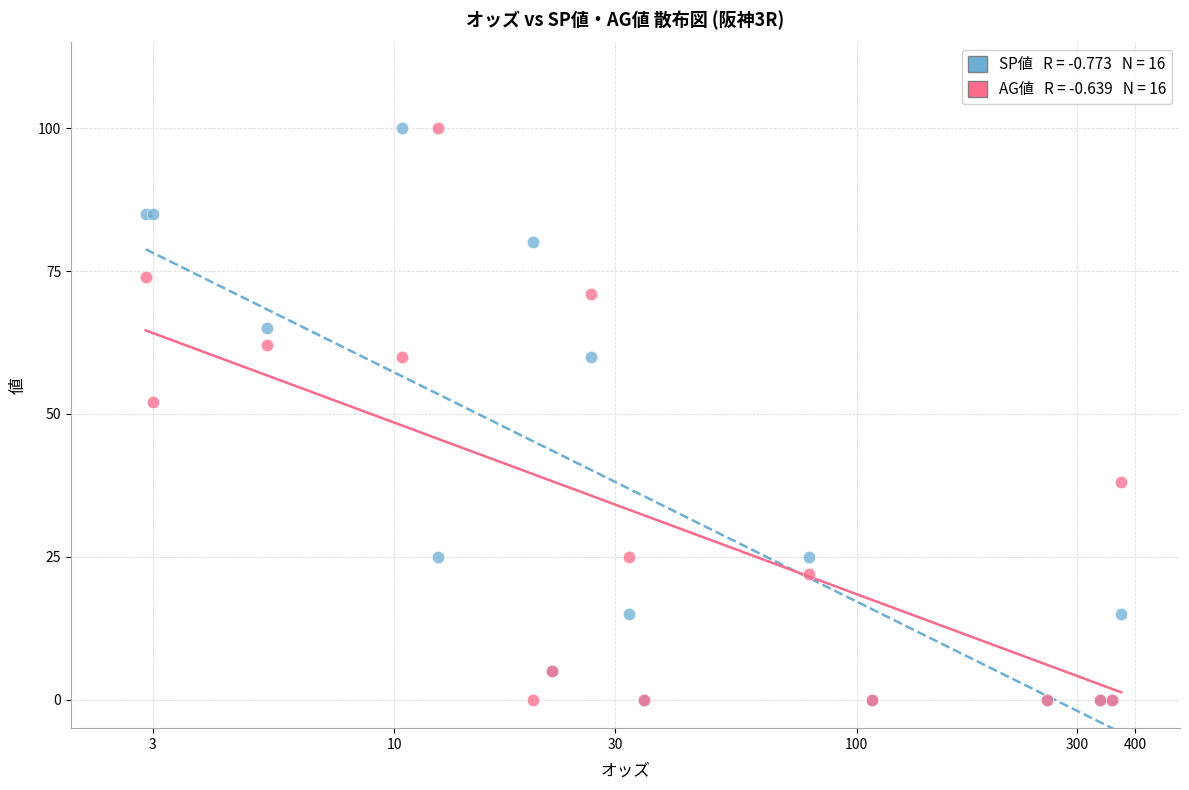

Across all series, what Y value is closest to 50?

52